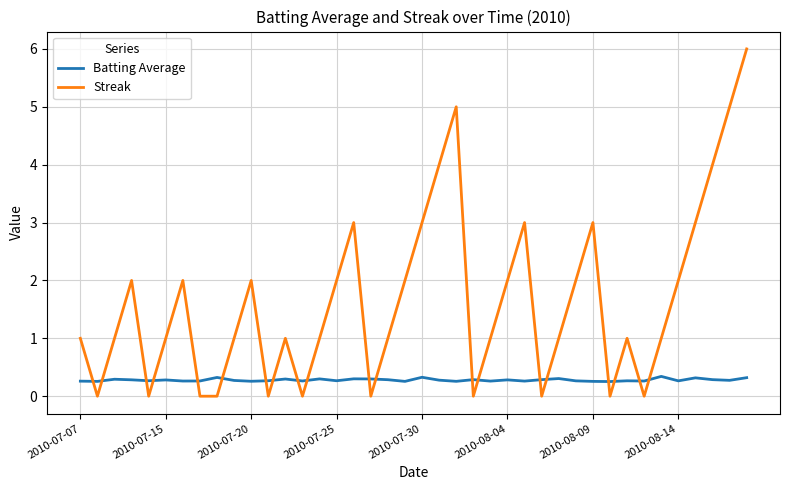

Rank the series by their maximum value, from lowest to highest.

Batting Average, Streak